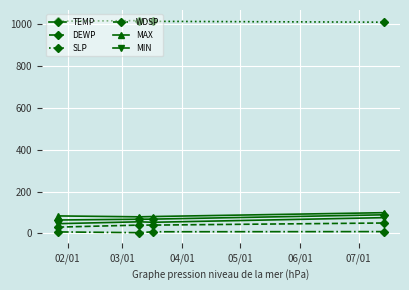

In MAX, how many points are lower than both neighbors (excluding endpoints)?

1